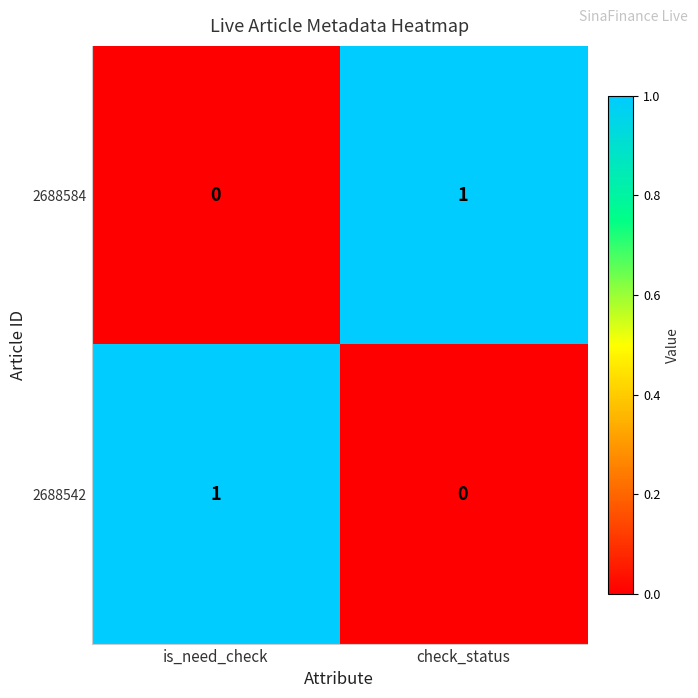

Where is 2688584 nearest to the value 0?

is_need_check